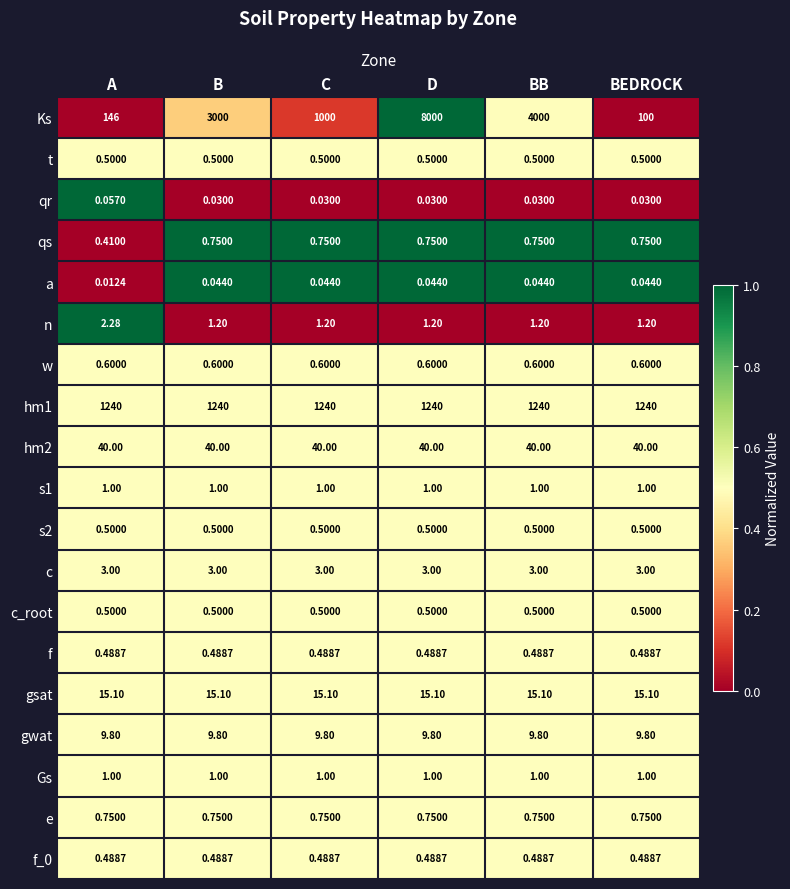

Which category has the highest value across all series?

D